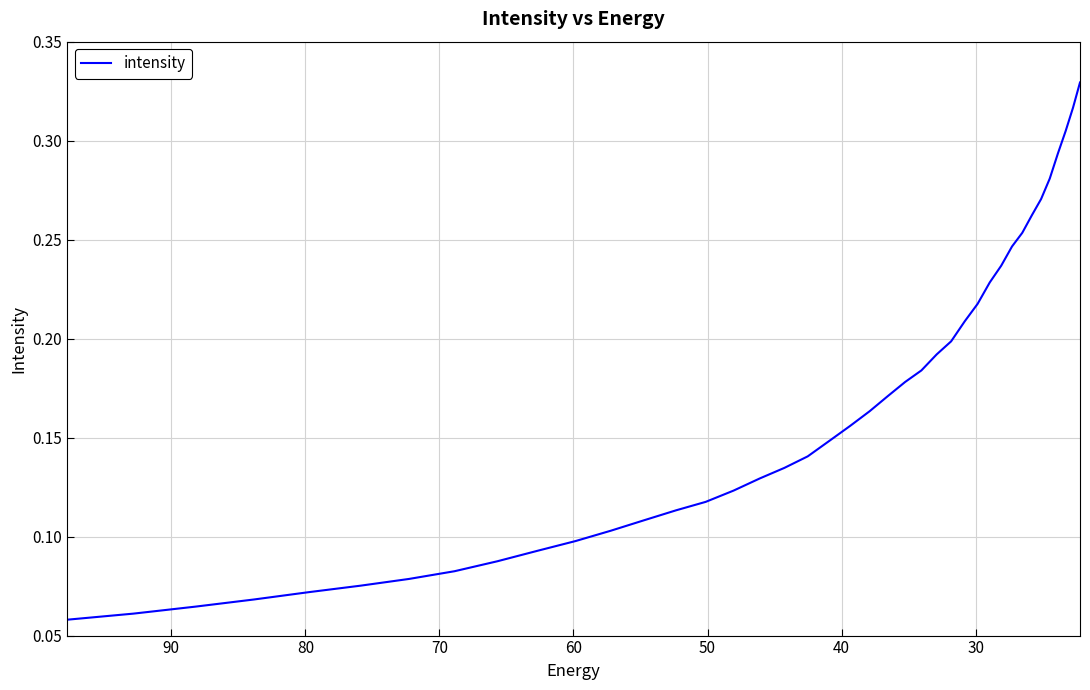

True or false: the data has more than 2 interior local peaks.

False